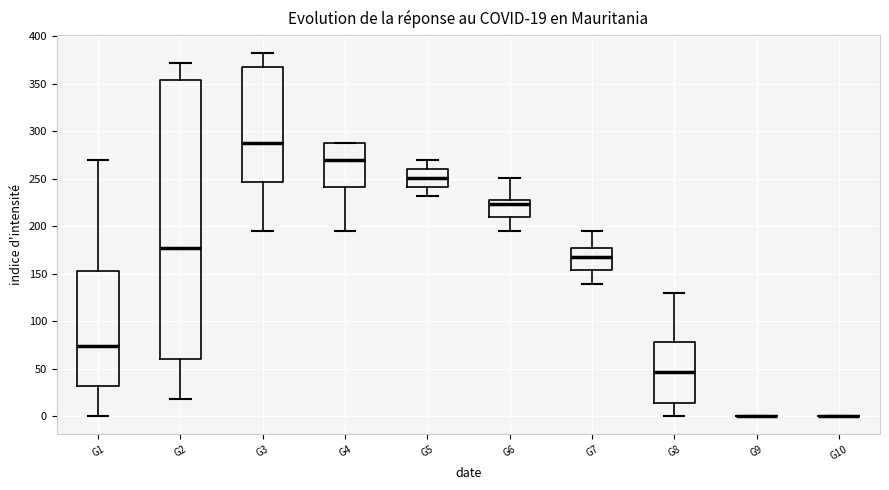

Comparing the boxes themselves (not the whiskers), which one is the tallest?

G2